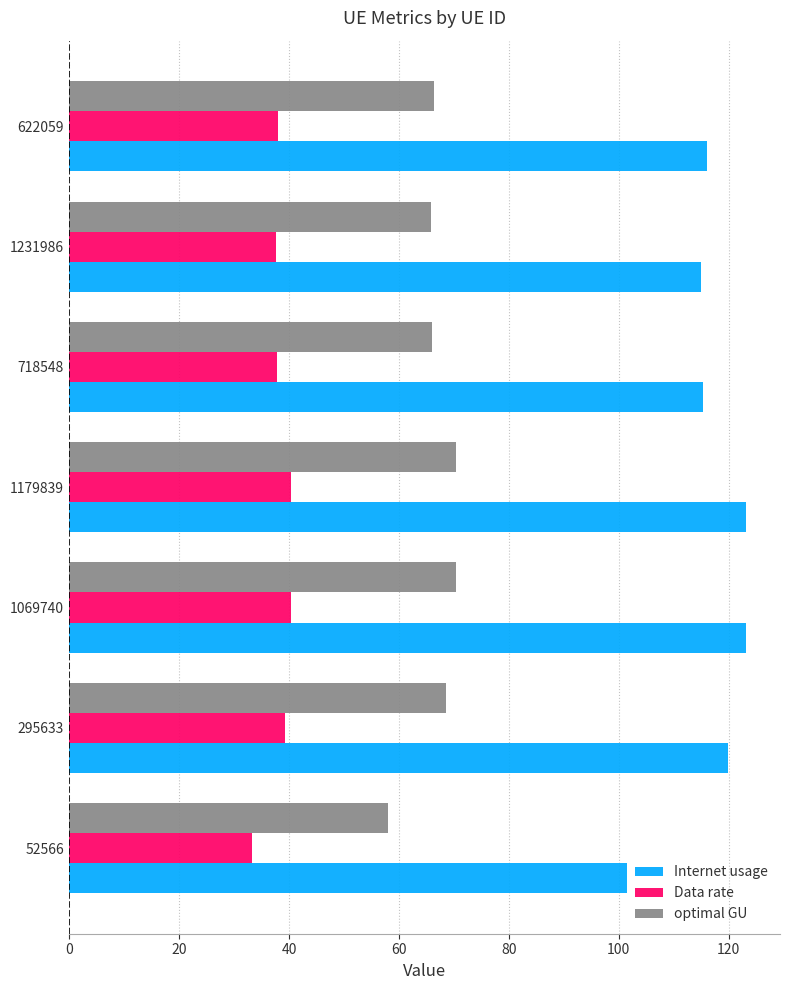

What is the difference between the maximum and minimum values in the Internet usage series?

21.6